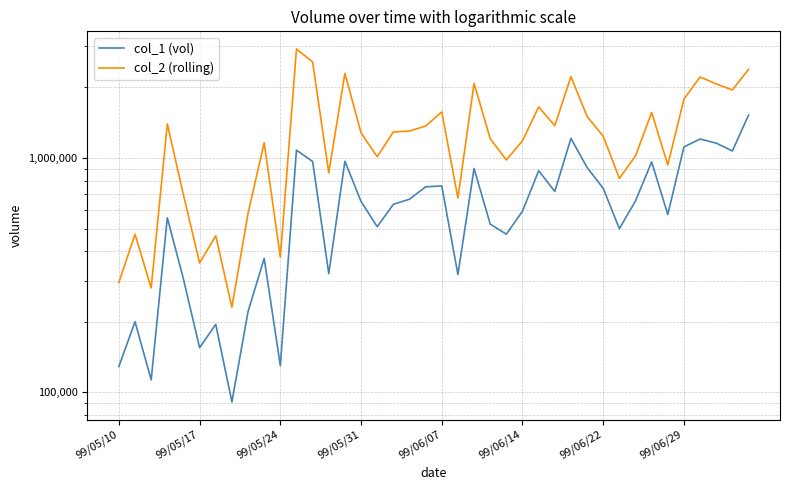

What is the difference between the highest and lowest values at 99/06/14?

590900